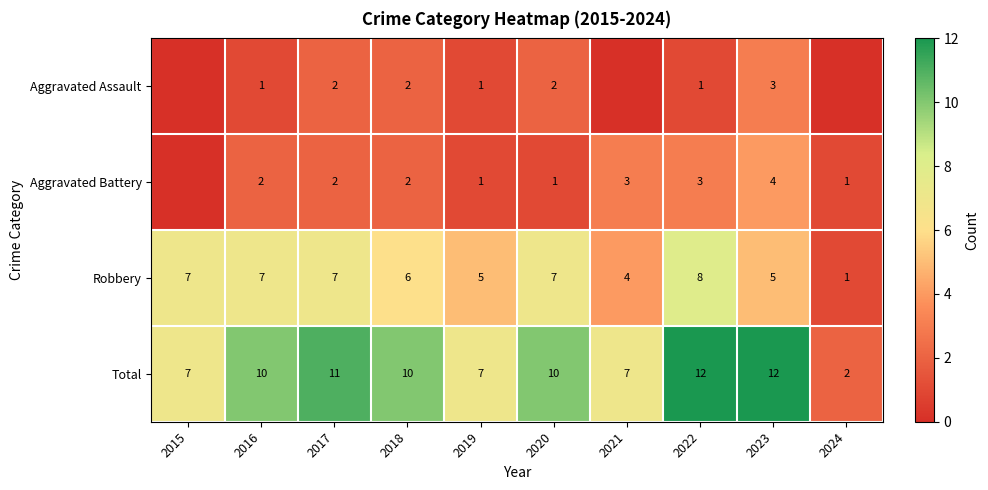

At which label is Robbery closest to 4?

2021